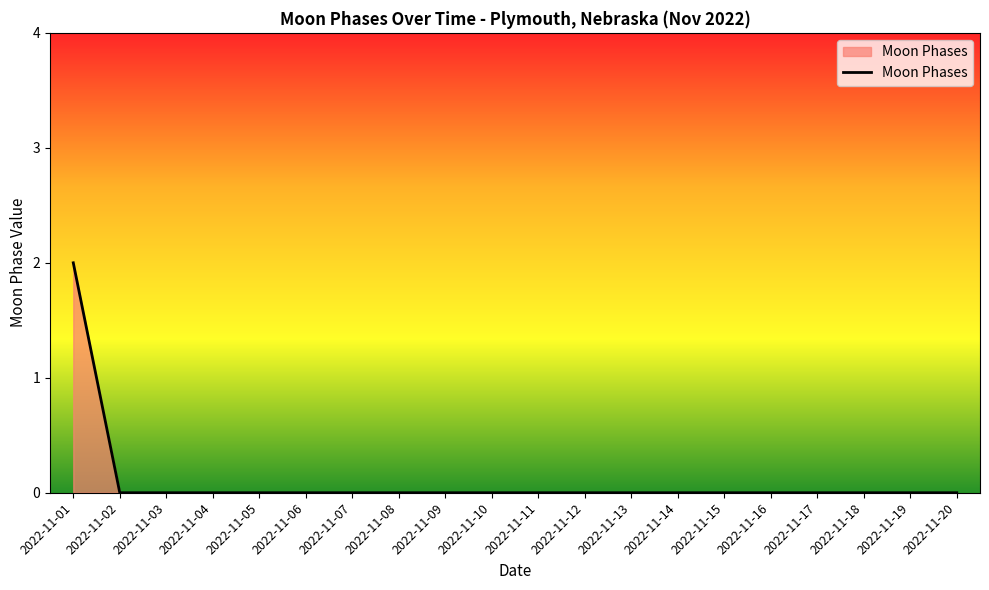

How many values are between 0 and 1?

19